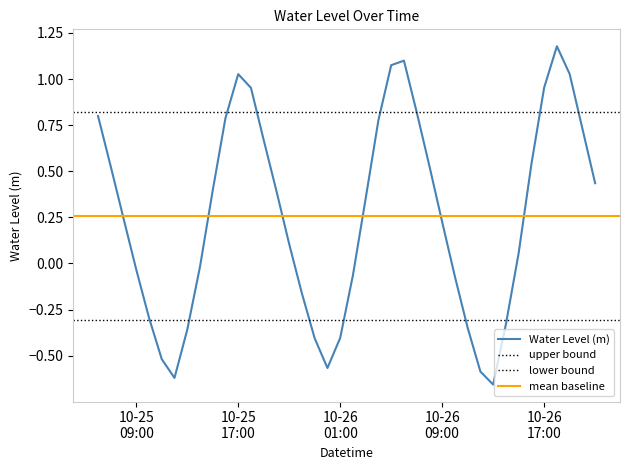

What is the average value?

0.3